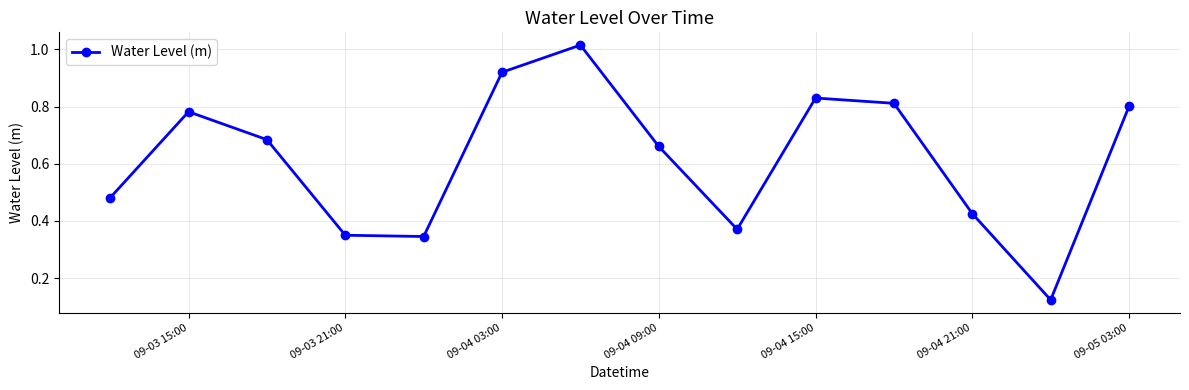

How many distinct data groups are displayed?

1